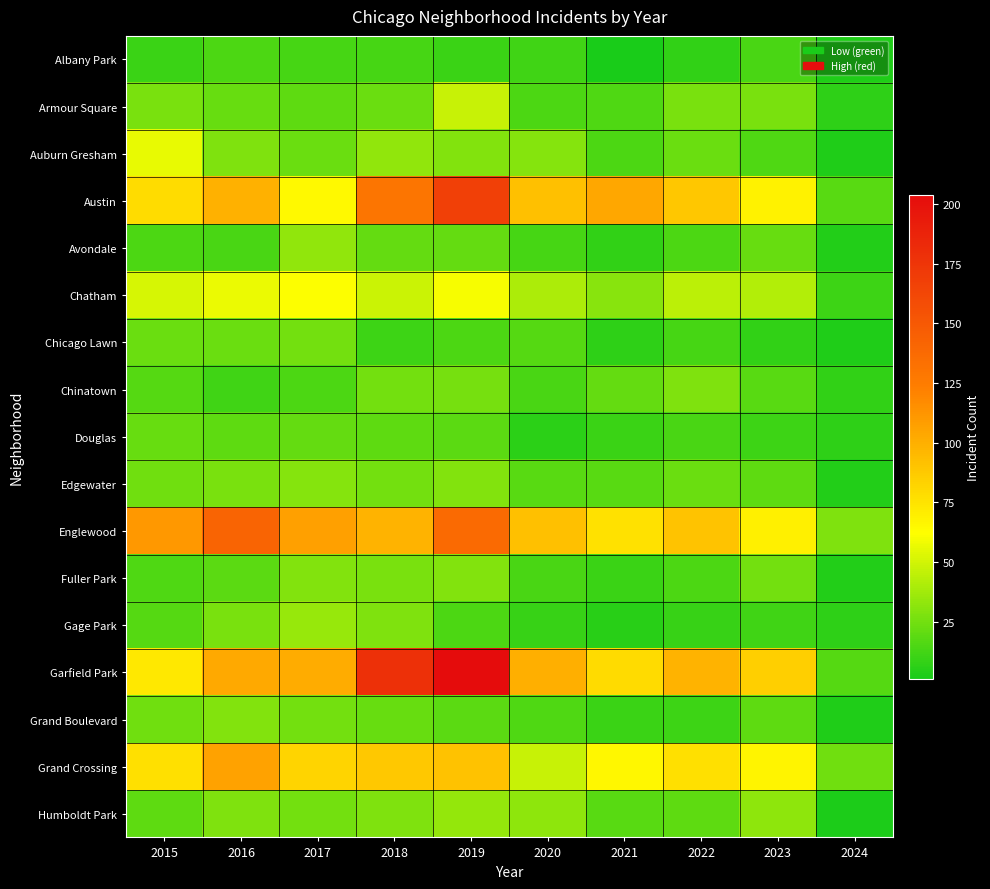

Between 2015 and 2024, which series saw the biggest shift?

Englewood